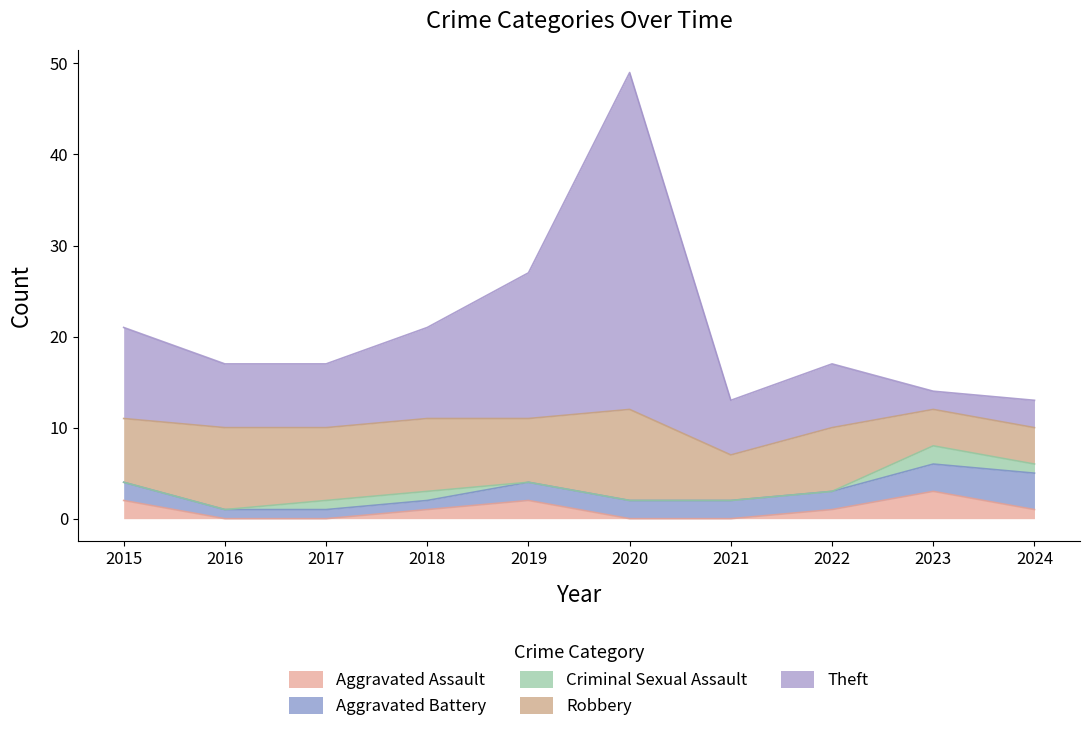

Where is Aggravated Battery nearest to the value 2?

2015